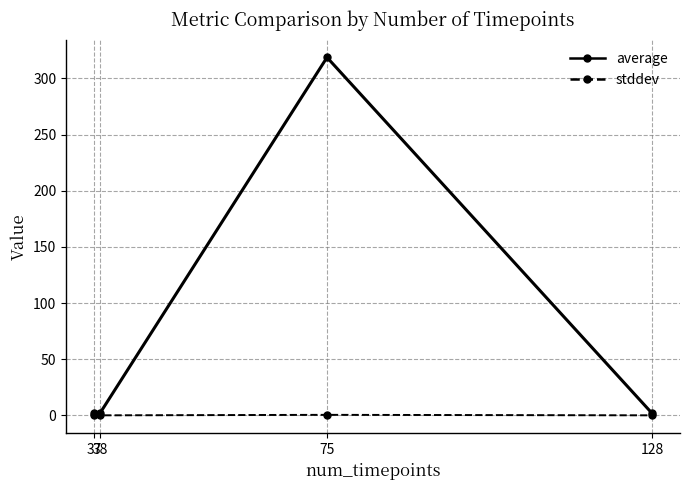

What is the value of the average point at the 1st from the left?

2.2